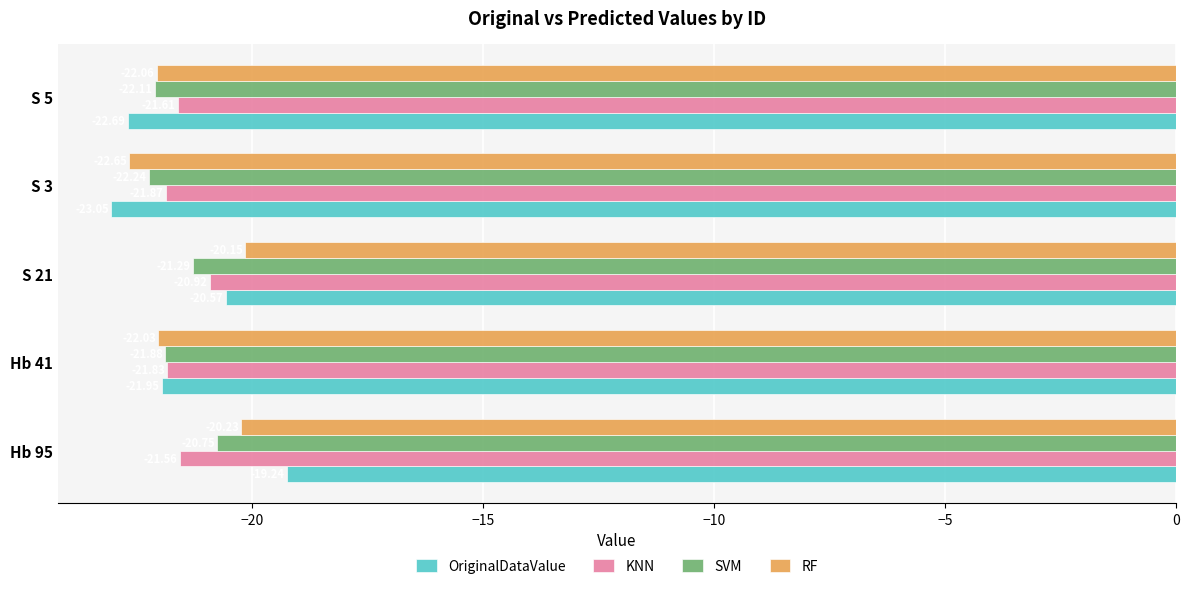

What is the difference between the maximum and minimum values in the OriginalDataValue series?

3.8